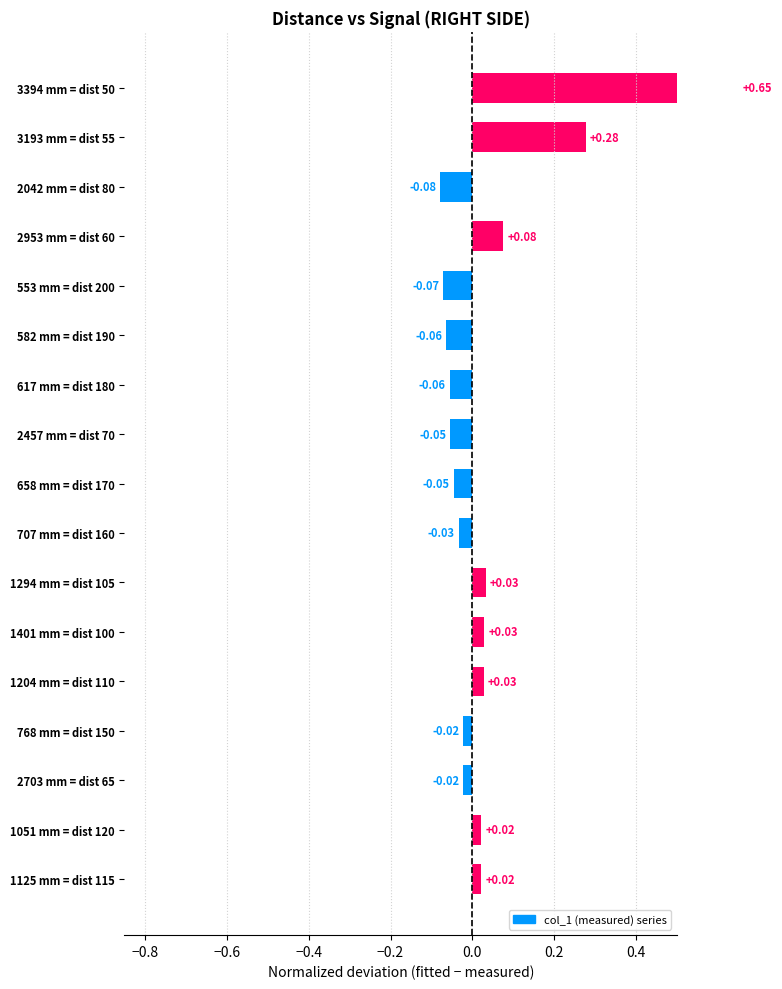

How many values are above zero?

8